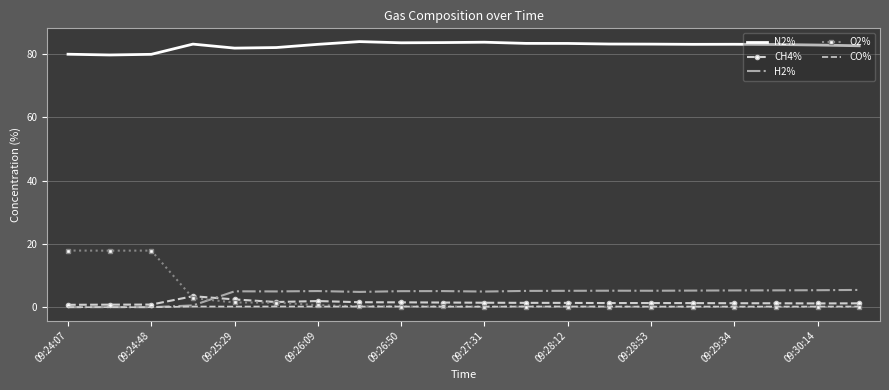

What is the highest value of the N2% series?

84.0